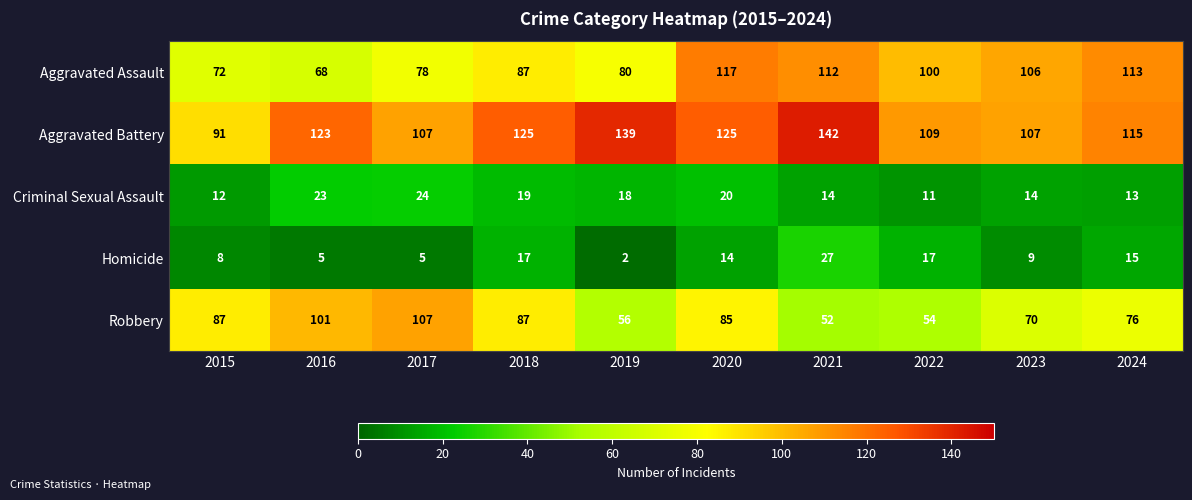

What is the smallest value displayed?

2